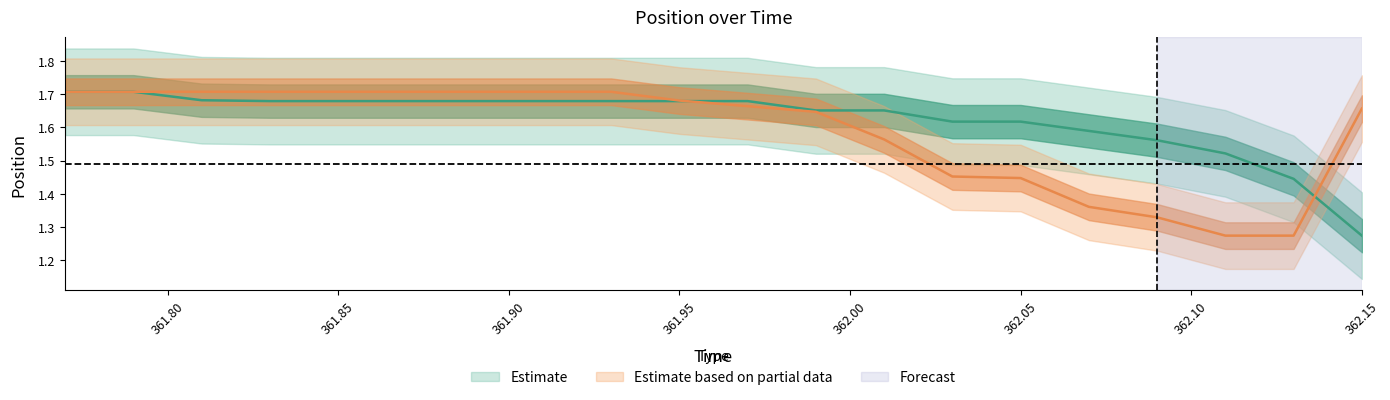

What is the lowest value of the pos_x series?

1.3